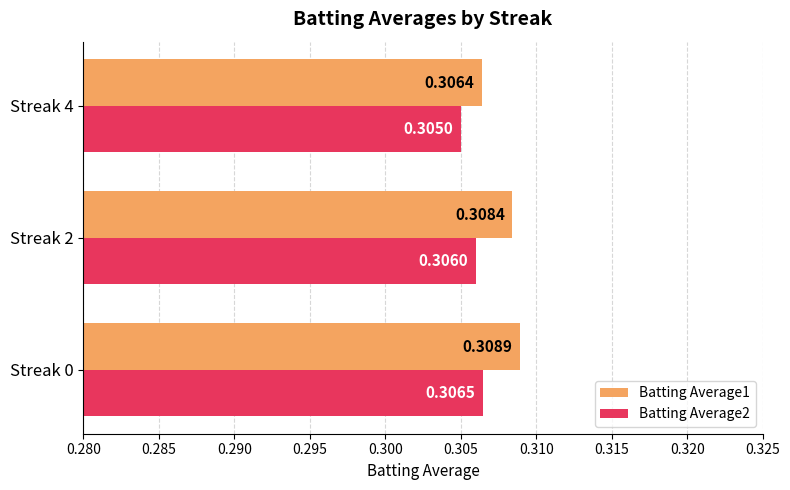

At which label is Batting Average1 closest to 0?

Streak 4